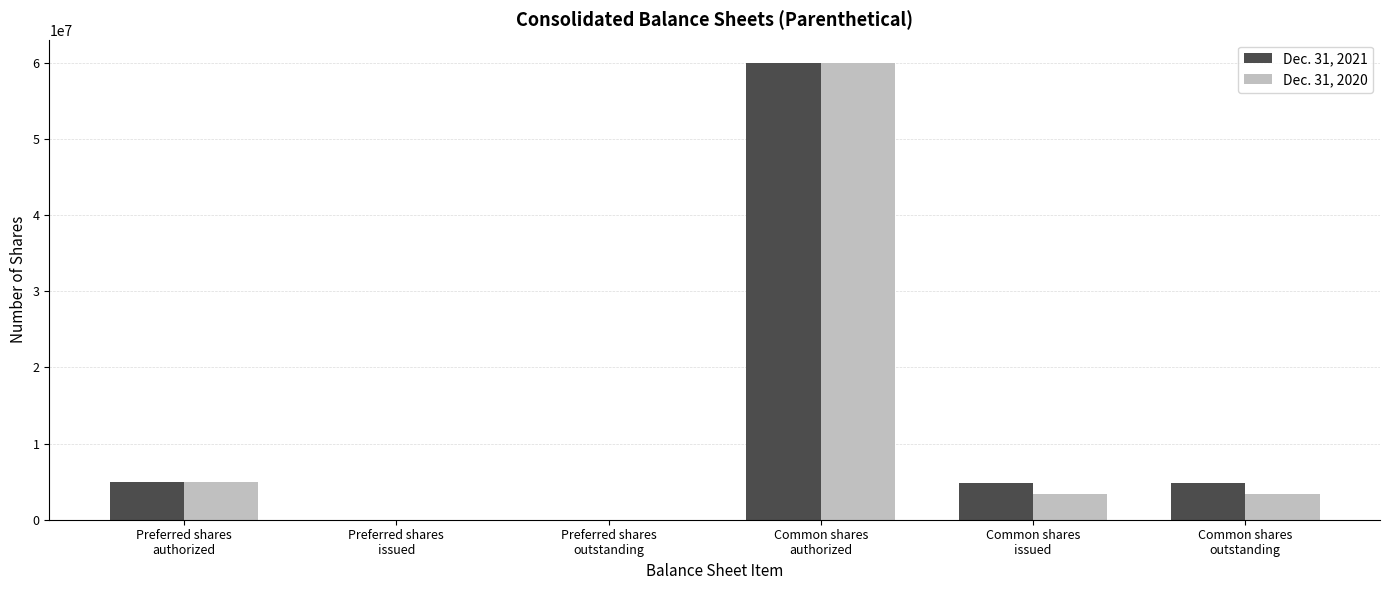

List the series in order of their peak value, lowest first.

Dec. 31, 2021, Dec. 31, 2020